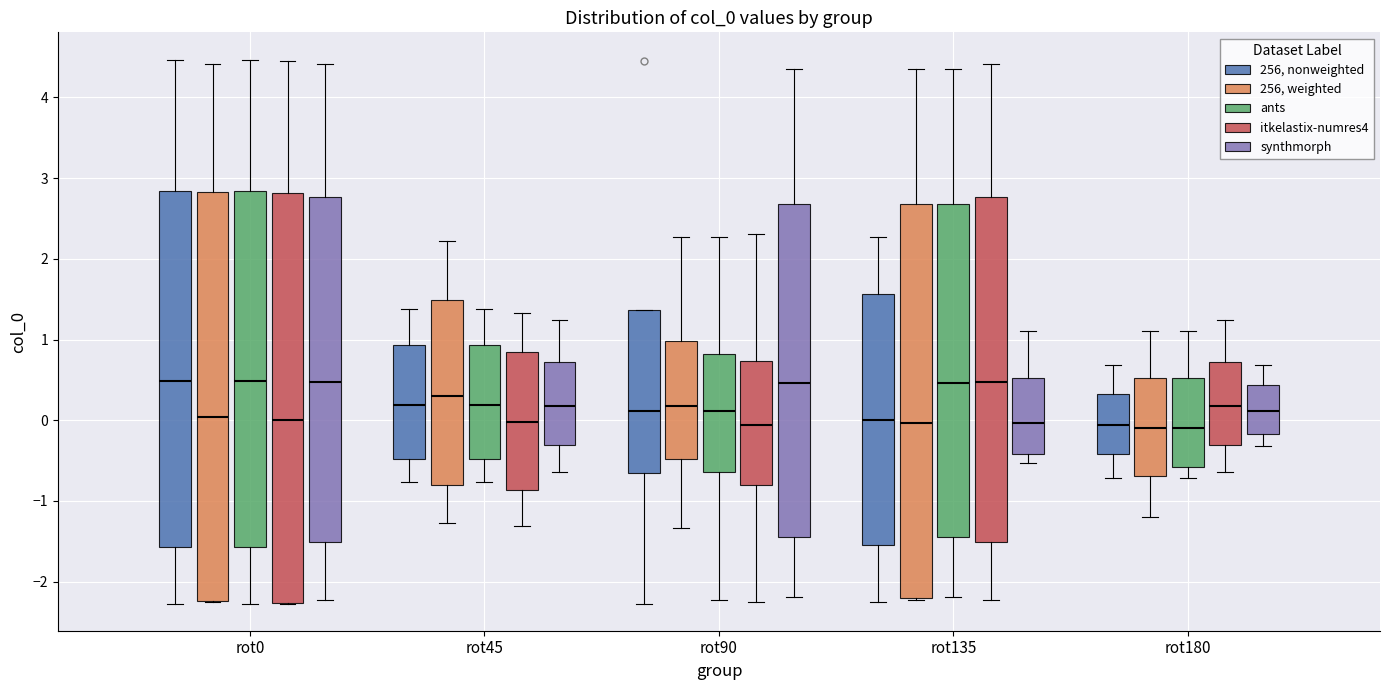

Where does the median line of the box for rot90 (ants) sit on the y-axis? The values are not printed on the chart, so give them approximately, as read against the axis.

0.1